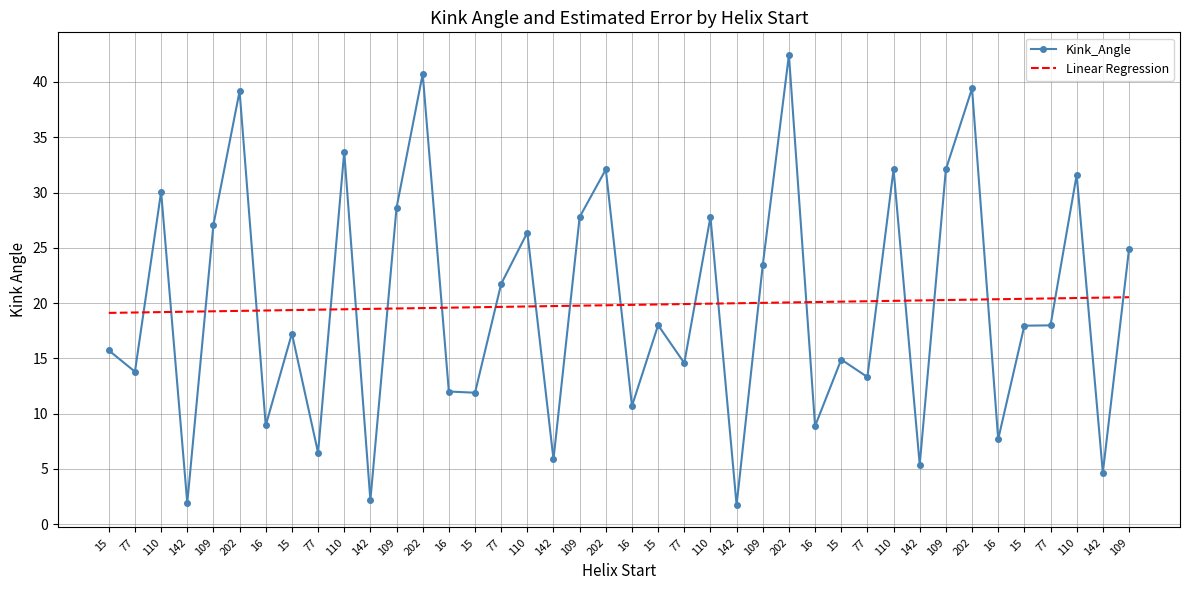

What are all the series names shown in the legend?

Kink_Angle, Linear Regression